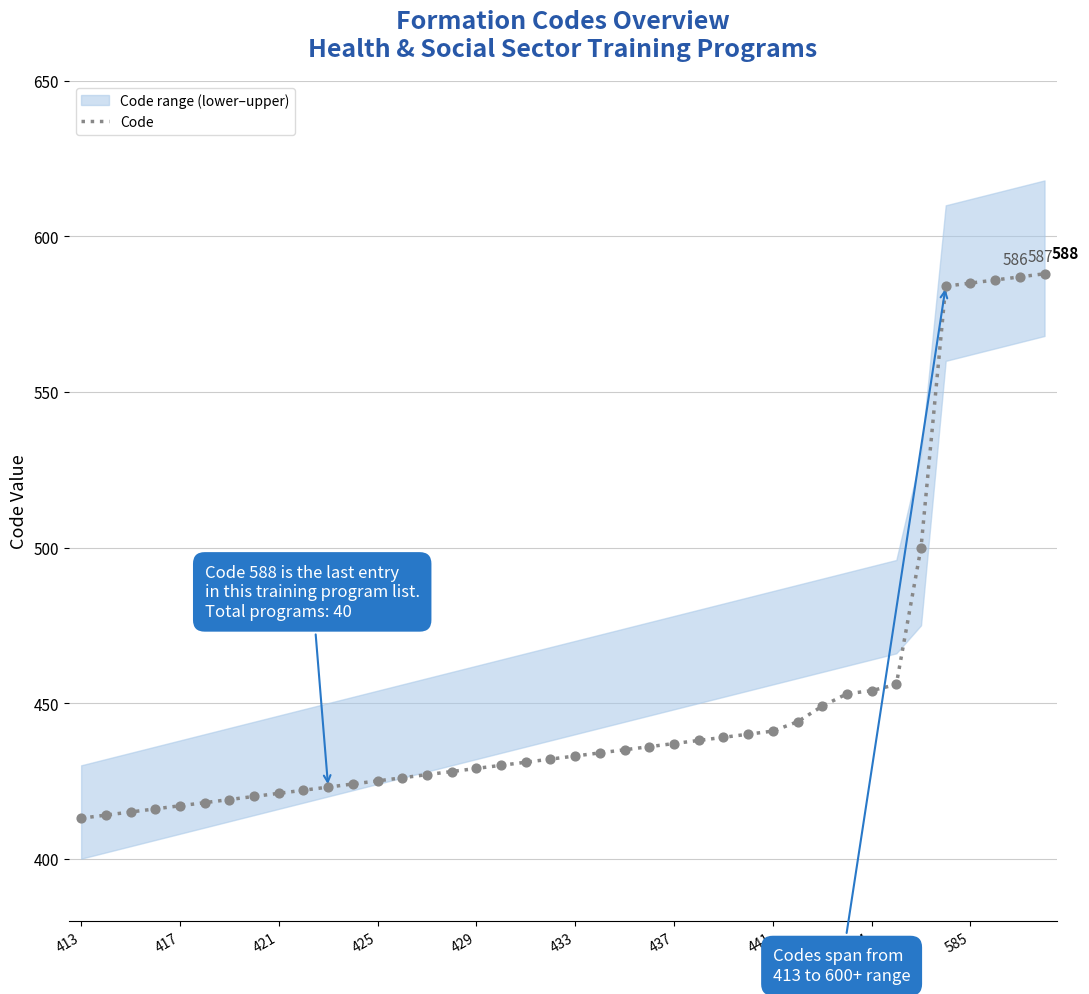

What is the maximum value for Code?

588